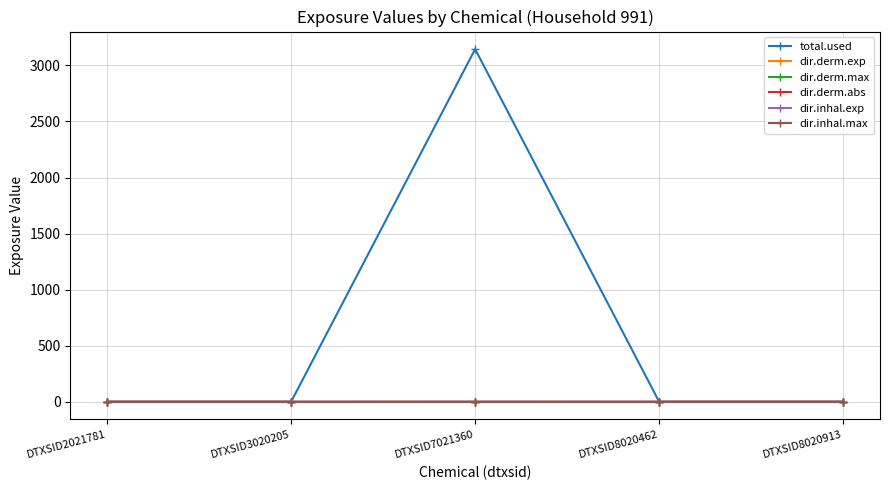

What is the maximum value shown in the chart?

3144.6